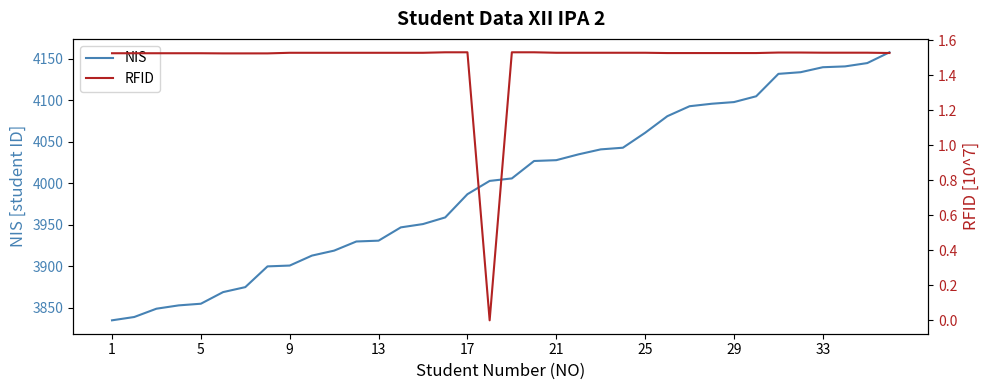

What is the highest value of the NIS series?

4158